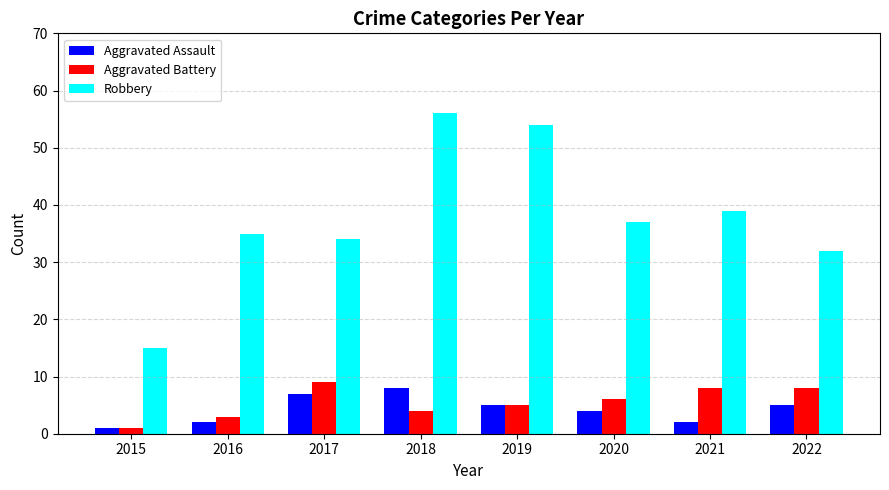

What is the minimum value shown in the chart?

1